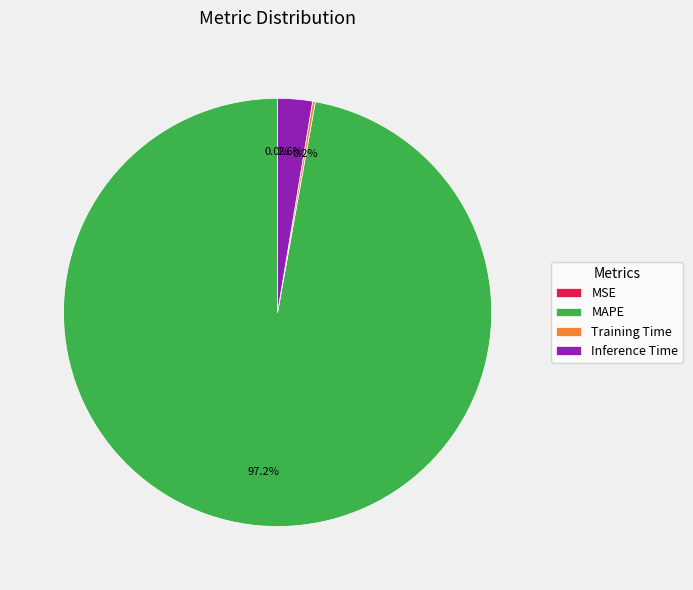

What percentage do Inference Time and MAPE together represent?

99.8%